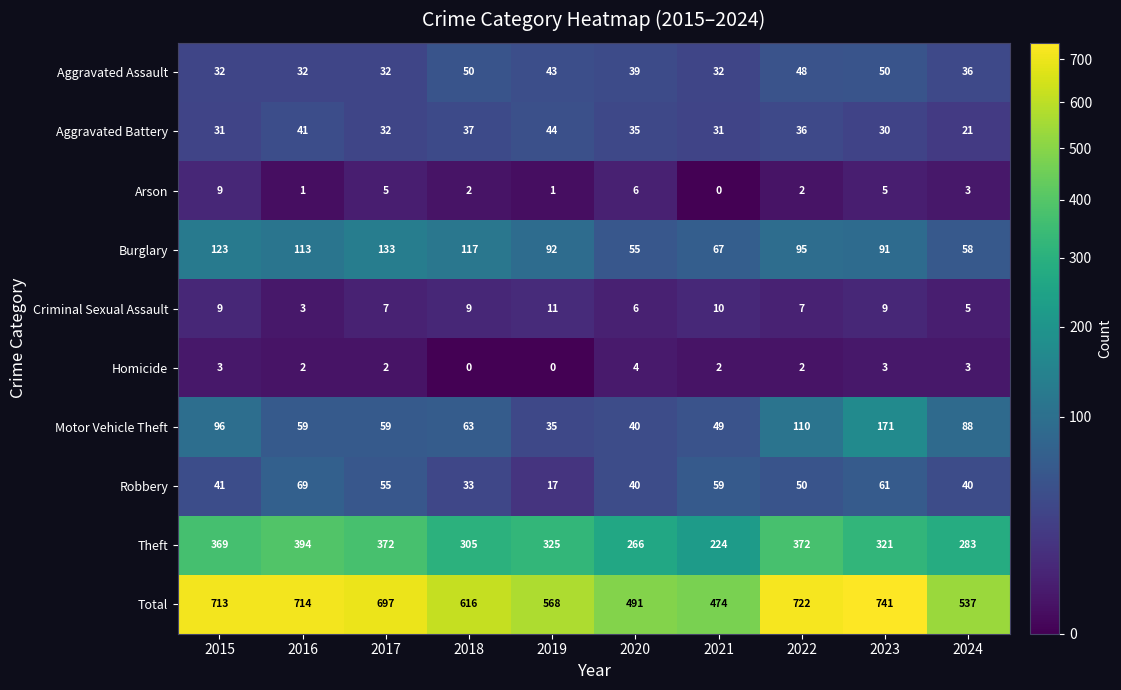

At which category does the chart reach its peak across all series?

2023